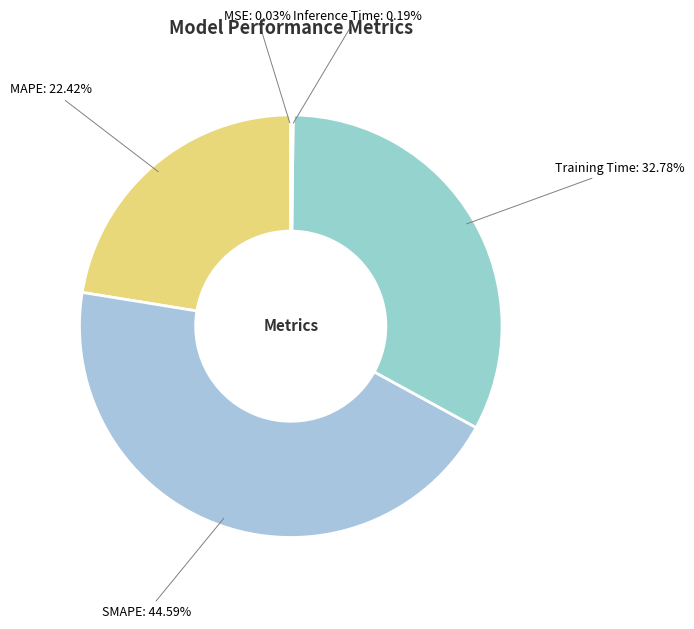

How many slices are in this pie chart?

5